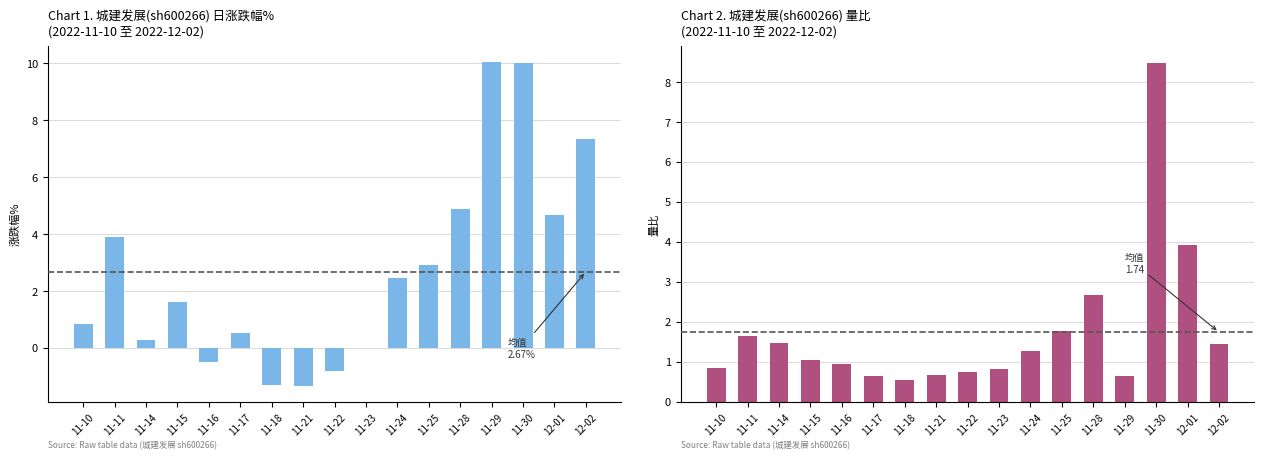

What is the average value of the 涨跌幅% series?

2.7